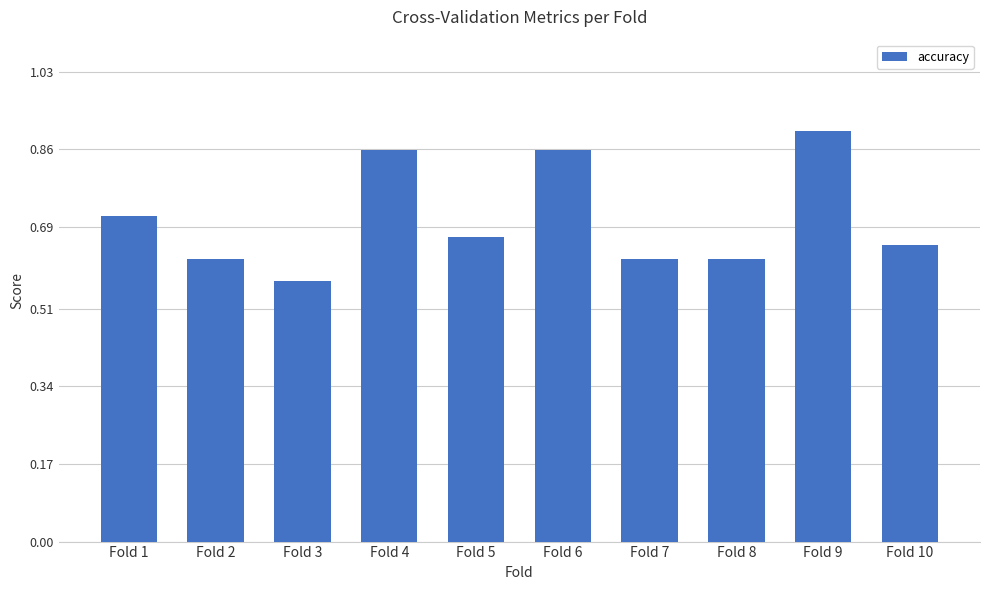

At which category does the chart reach its minimum across all series?

Fold 3